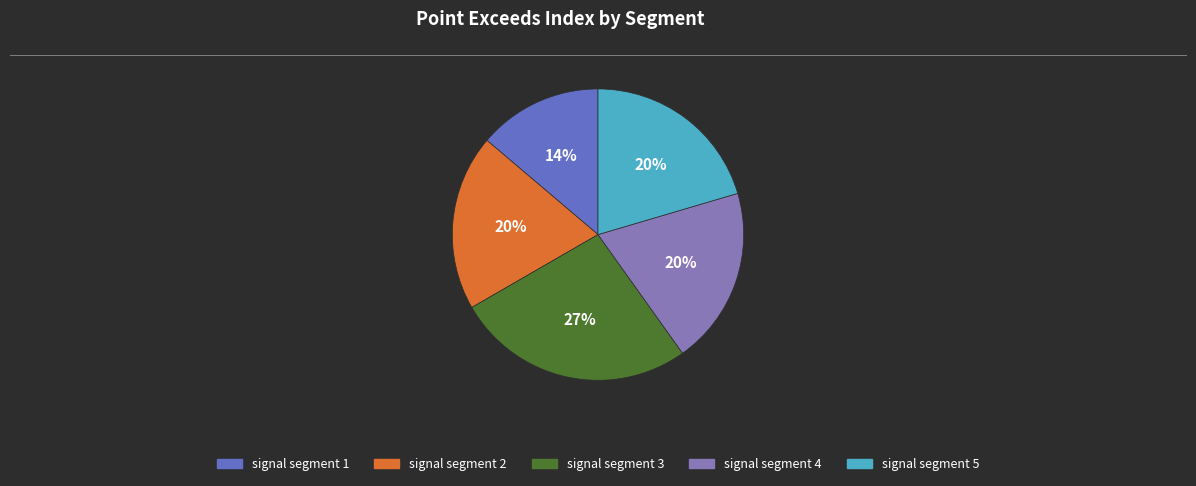

Is signal segment 5 the majority of the pie?

No